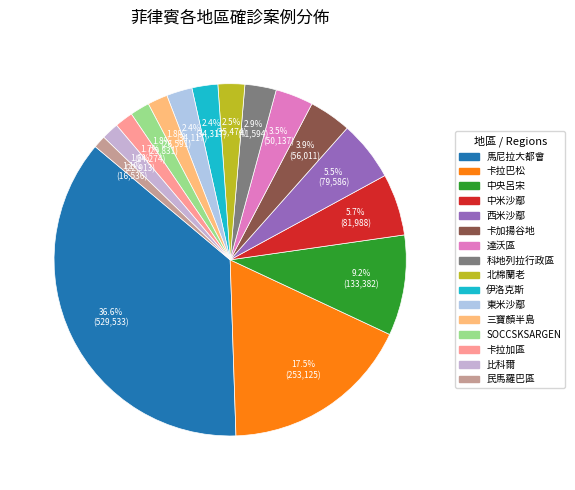

Which has a higher value, 西米沙鄢 or 中米沙鄢?

中米沙鄢